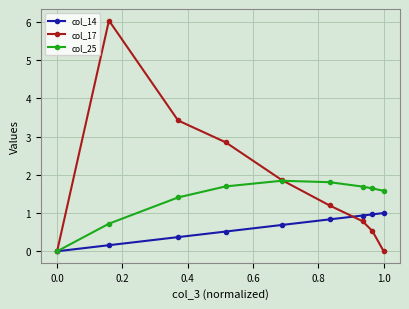

Which series has the largest total across all categories?

col_17